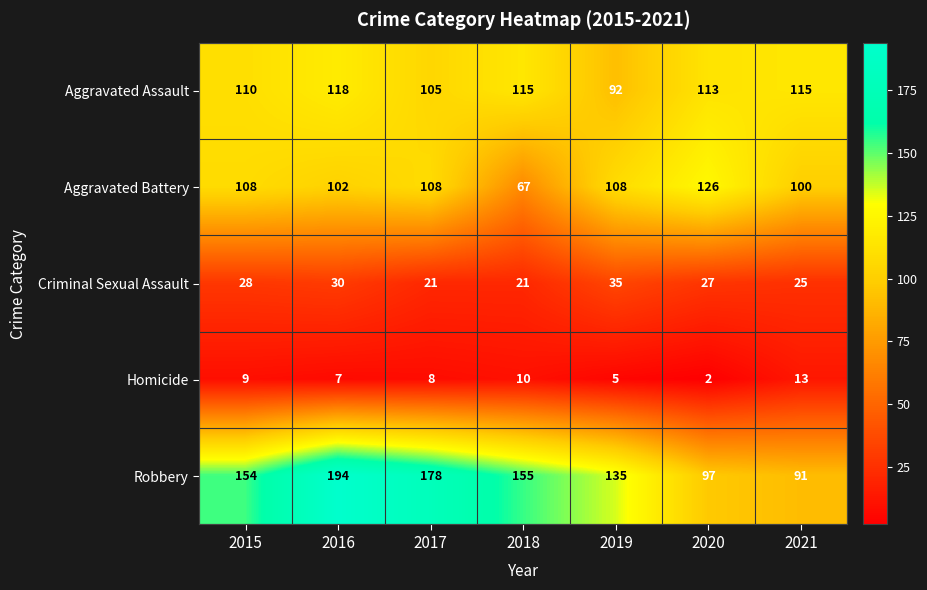

What is the difference between the highest and lowest values at 2018?

145